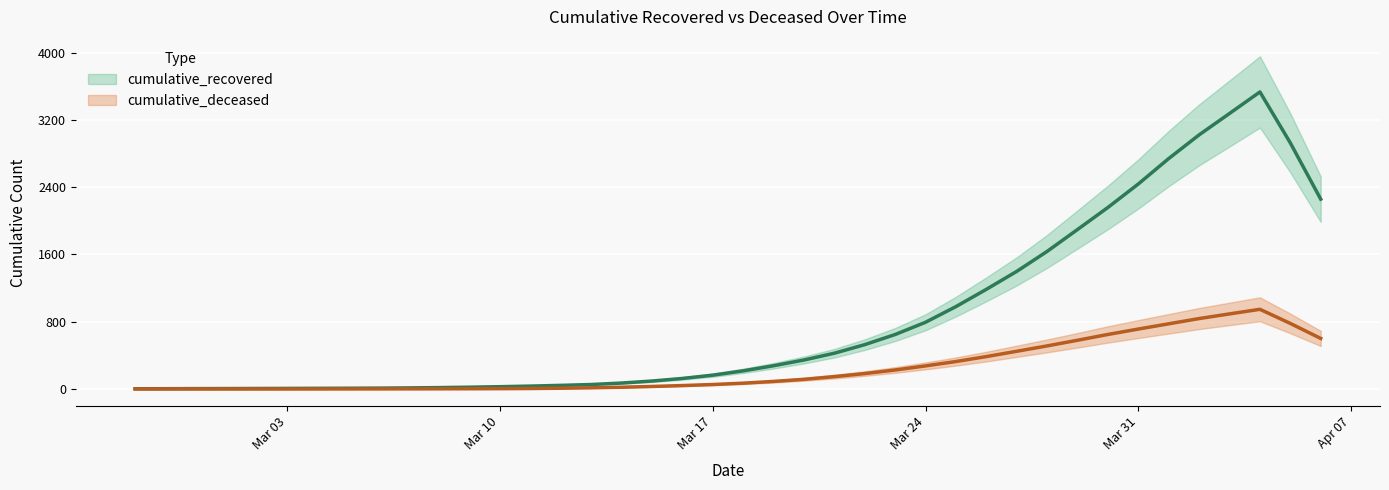

Is the value of cumulative_recovered at 2020-03-15 greater than the value of cumulative_deceased at 2020-03-17?

Yes